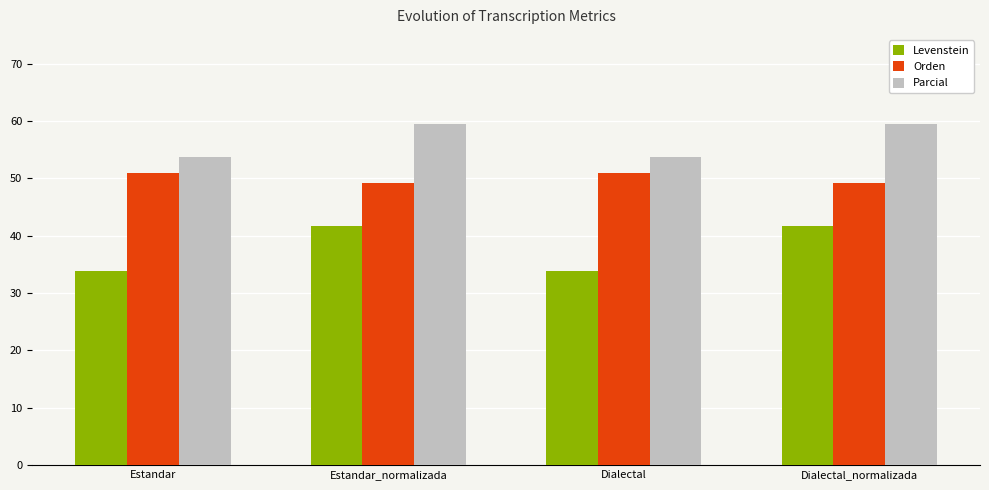

Reading right to left, extract all data points from this chart.

Levenstein: Dialectal_normalizada=41.7	Dialectal=33.8	Estandar_normalizada=41.7	Estandar=33.8
Orden: Dialectal_normalizada=49.1	Dialectal=51.0	Estandar_normalizada=49.1	Estandar=51.0
Parcial: Dialectal_normalizada=59.4	Dialectal=53.7	Estandar_normalizada=59.4	Estandar=53.7